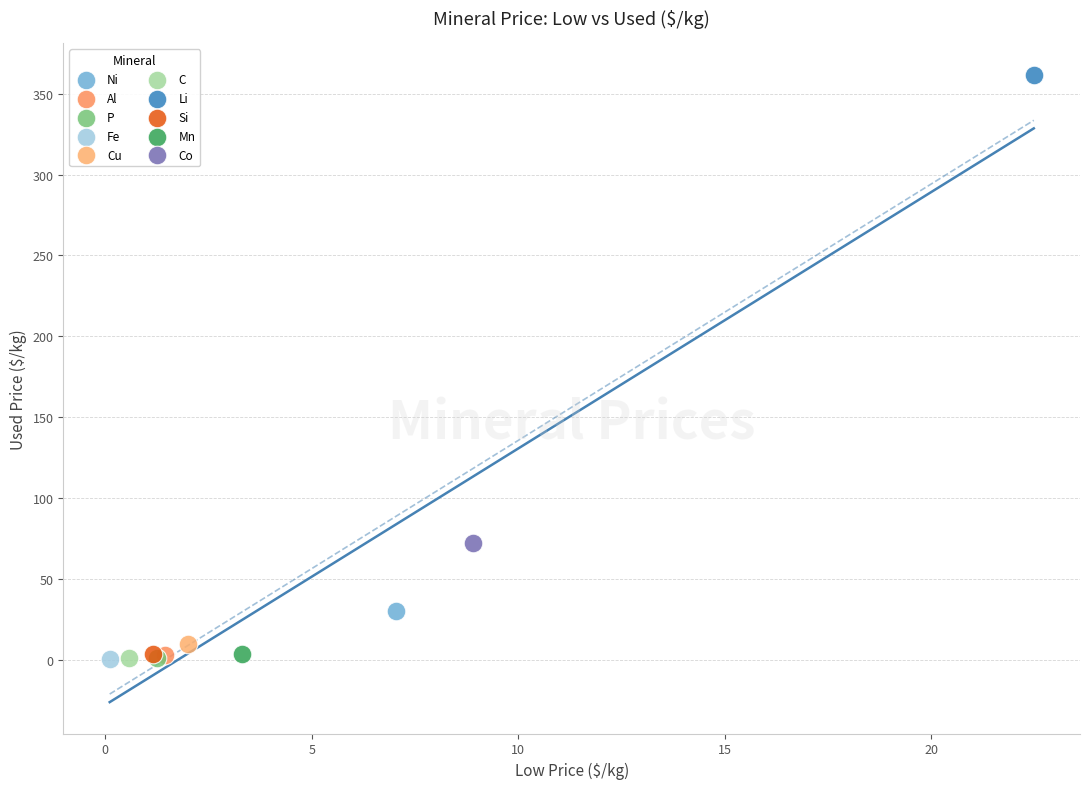

What are all the series names shown in the legend?

Ni, Al, P, Fe, Cu, C, Li, Si, Mn, Co